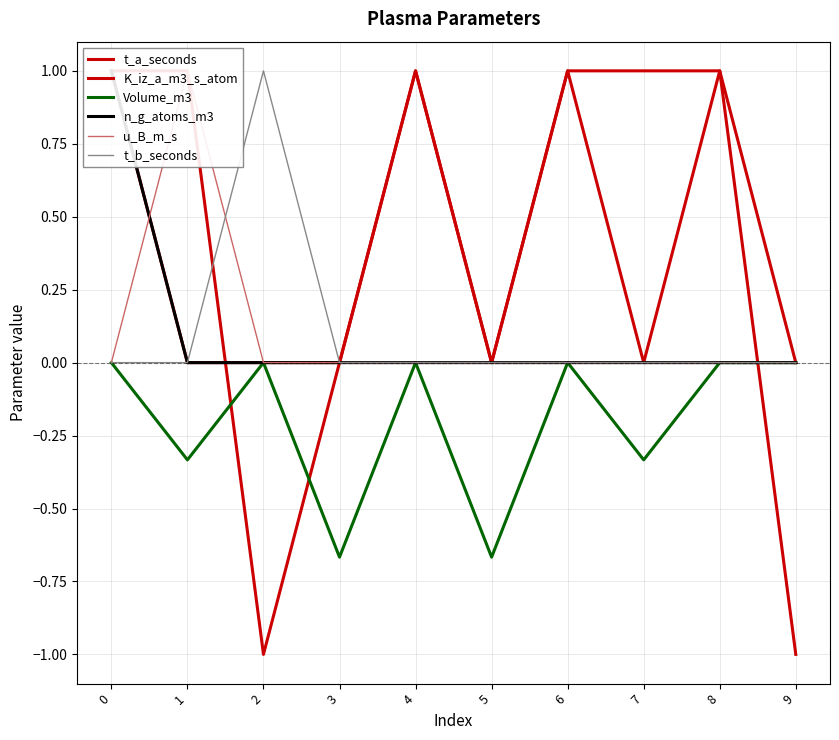

What are all the series names shown in the legend?

t_a_seconds, K_iz_a_m3_s_atom, Volume_m3, n_g_atoms_m3, u_B_m_s, t_b_seconds